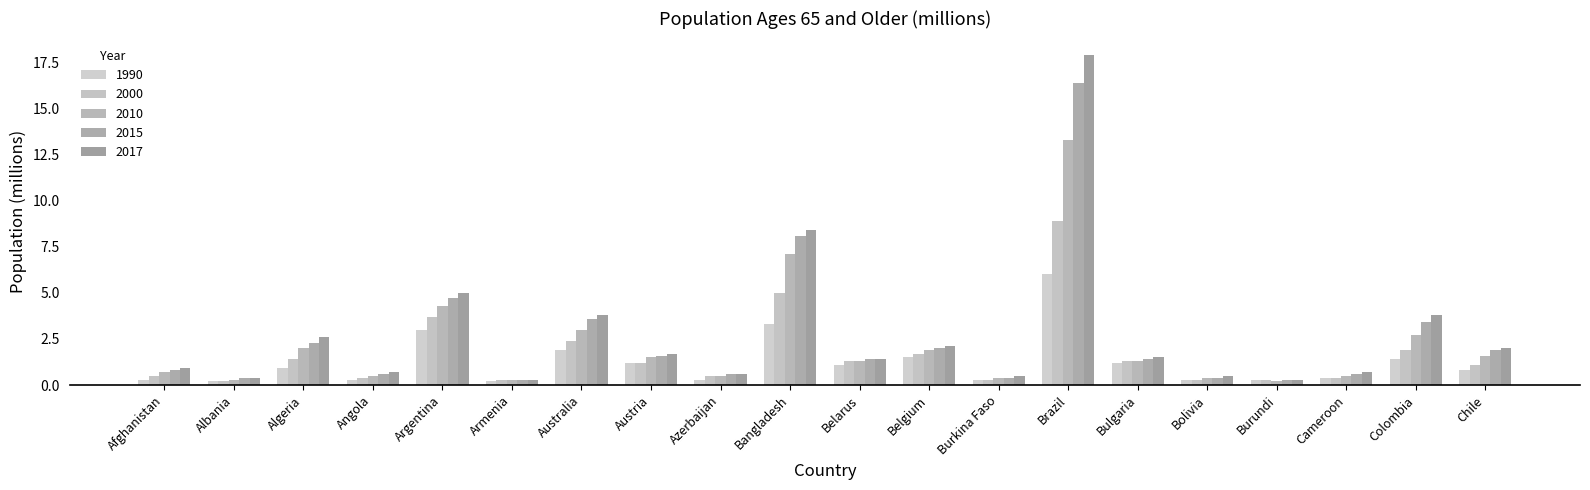

Reading right to left, list all the values displayed in this chart.

1990: 0.8	1.4	0.4	0.3	0.3	1.2	6.0	0.3	1.5	1.1	3.3	0.3	1.2	1.9	0.2	3.0	0.3	0.9	0.2	0.3
2000: 1.1	1.9	0.4	0.3	0.3	1.3	8.9	0.3	1.7	1.3	5.0	0.5	1.2	2.4	0.3	3.7	0.4	1.4	0.2	0.5
2010: 1.6	2.7	0.5	0.2	0.4	1.3	13.3	0.4	1.9	1.3	7.1	0.5	1.5	3.0	0.3	4.3	0.5	2.0	0.3	0.7
2015: 1.9	3.4	0.6	0.3	0.4	1.4	16.4	0.4	2.0	1.4	8.1	0.6	1.6	3.6	0.3	4.7	0.6	2.3	0.4	0.8
2017: 2.0	3.8	0.7	0.3	0.5	1.5	17.9	0.5	2.1	1.4	8.4	0.6	1.7	3.8	0.3	5.0	0.7	2.6	0.4	0.9